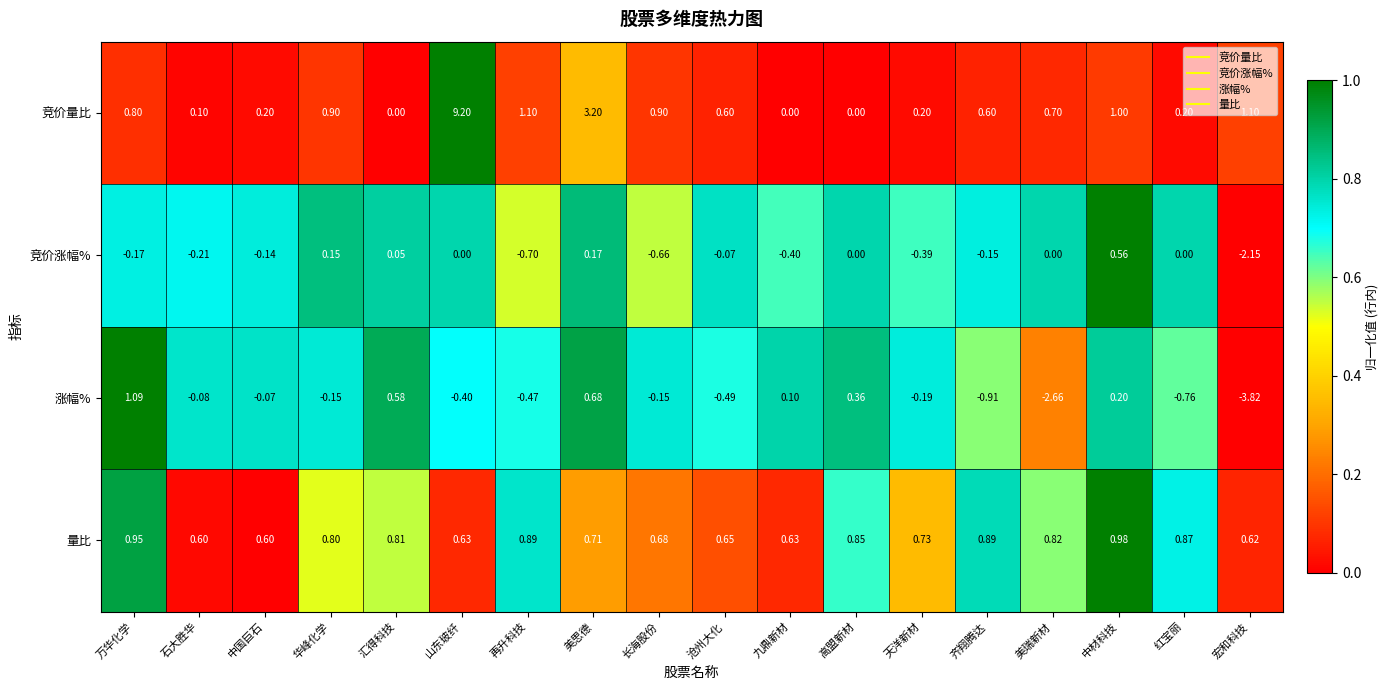

At which category does the chart reach its minimum across all series?

宏和科技